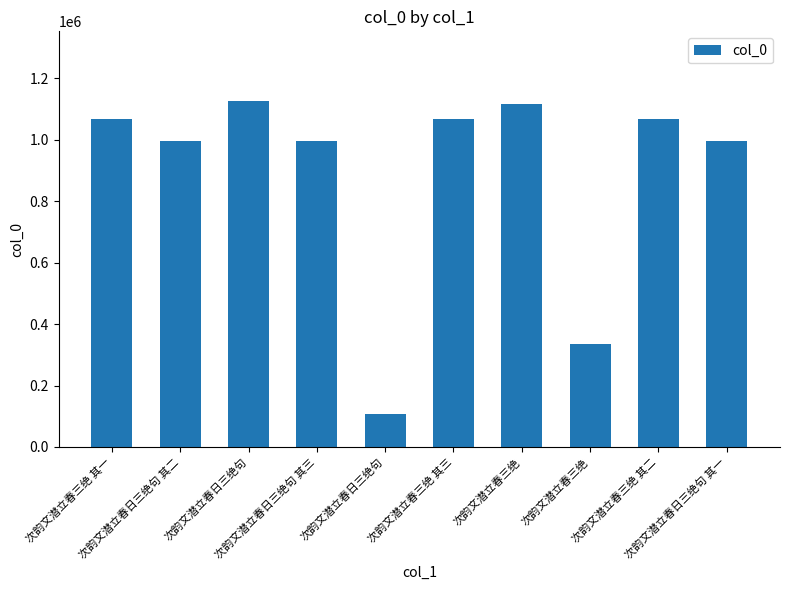

Reading left to right, extract all data points from this chart.

1068339	995521	1126916	995520	108772	1068341	1114660	334135	1068340	995522